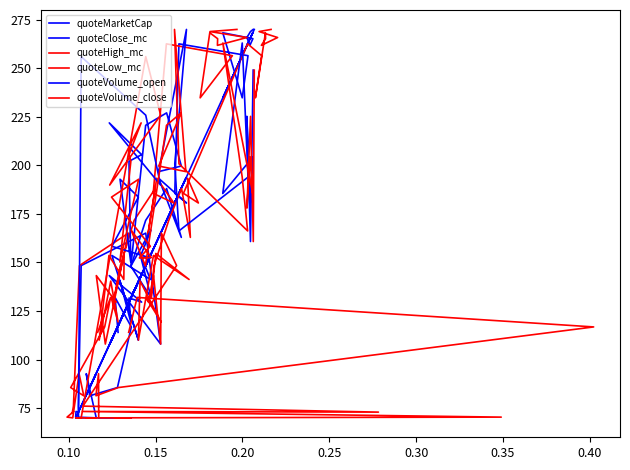

What is the lowest value of the quoteVolume_open series?

70.0